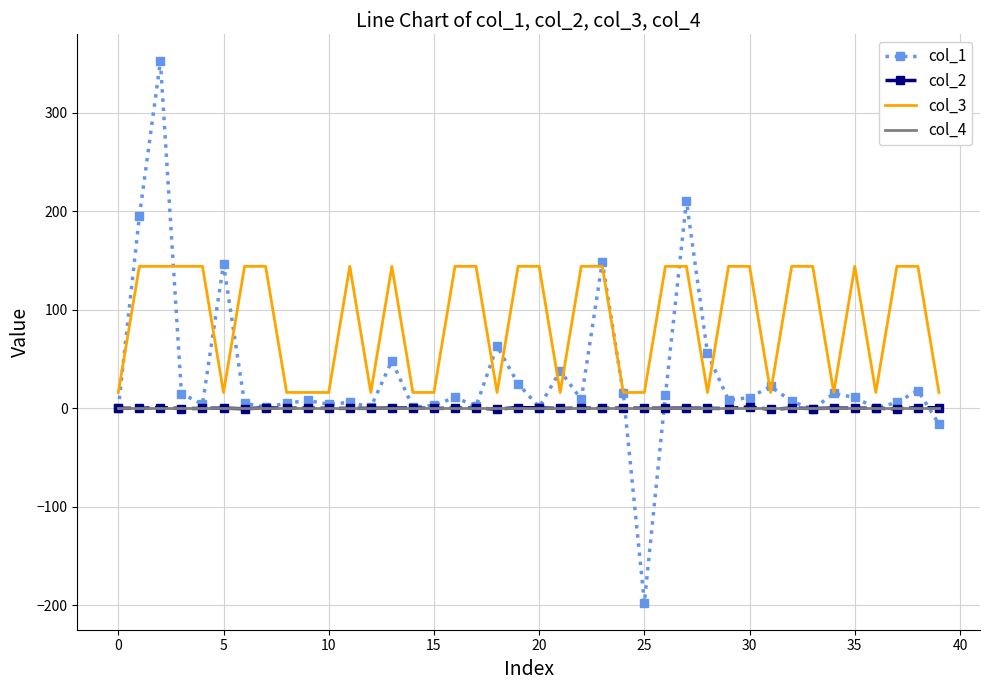

Which series has the largest total across all categories?

col_3